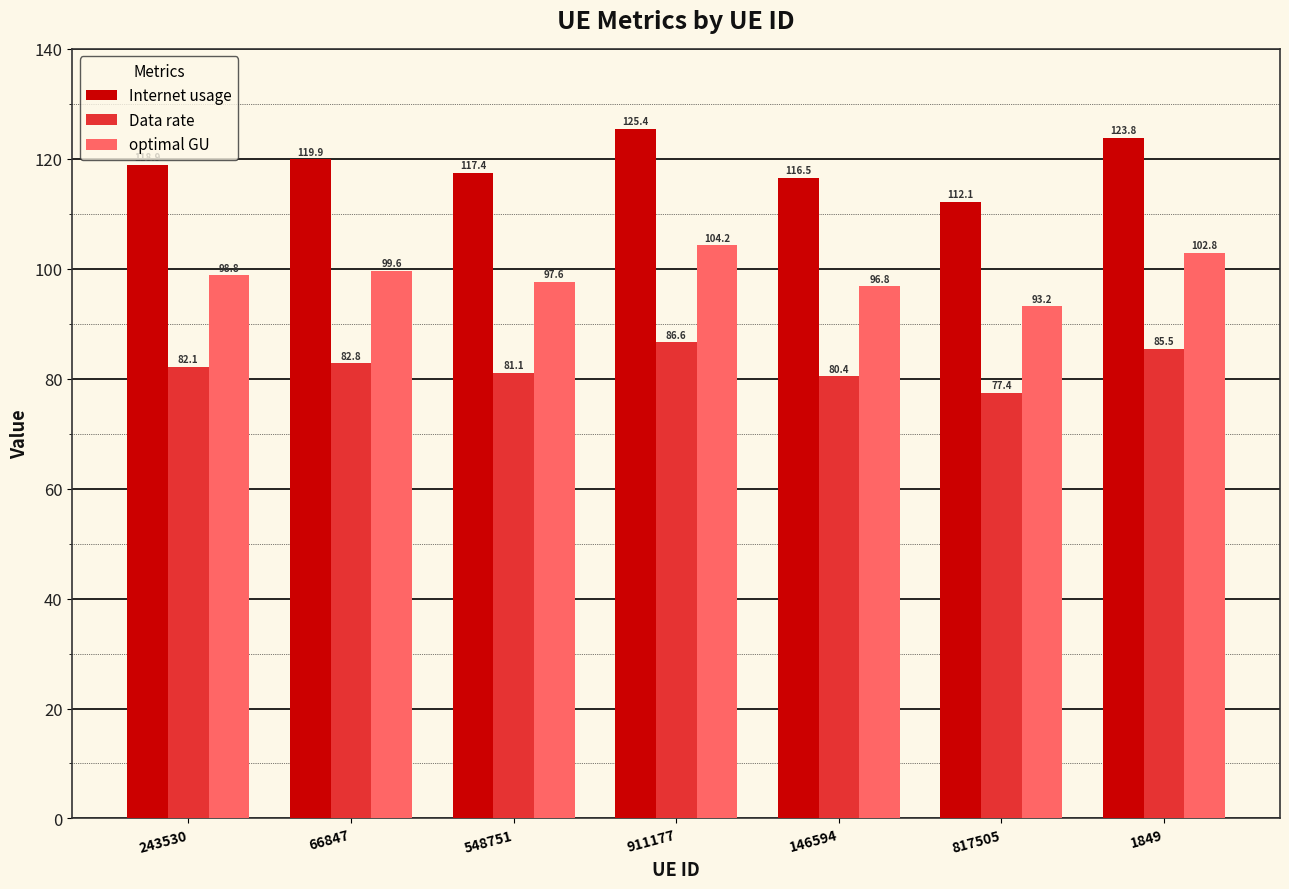

At which label does Internet usage reach its minimum?

817505